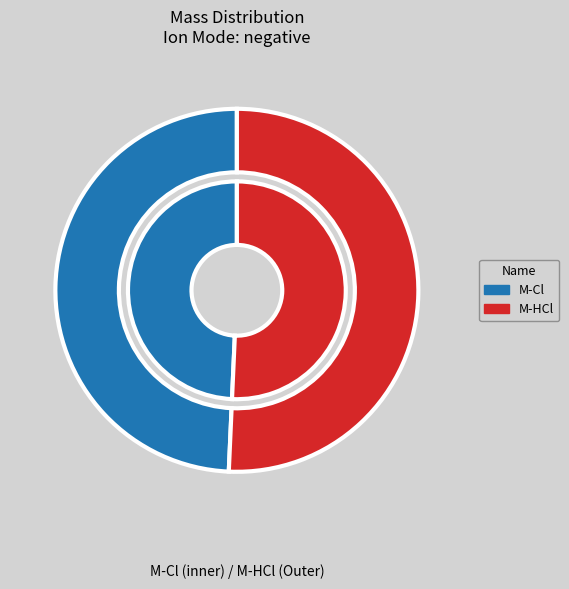

How much of the chart is everything except M-HCl?

49.3%